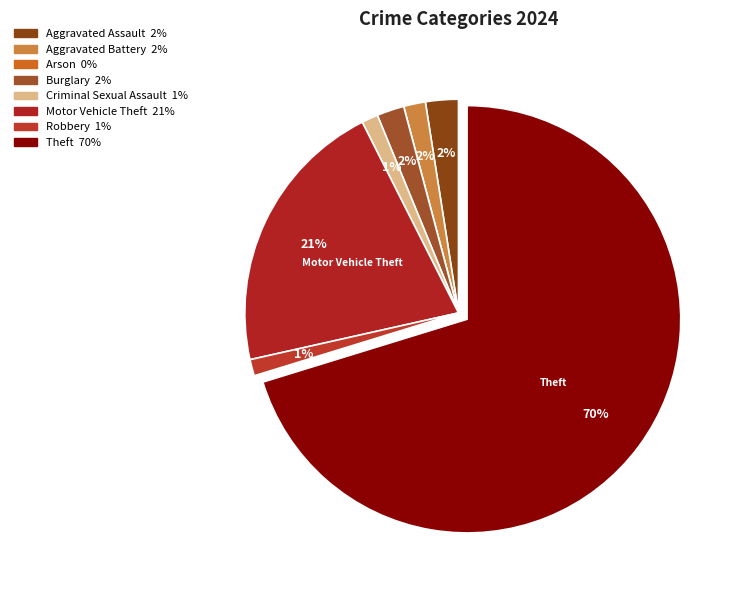

Which category accounts for the majority?

Theft